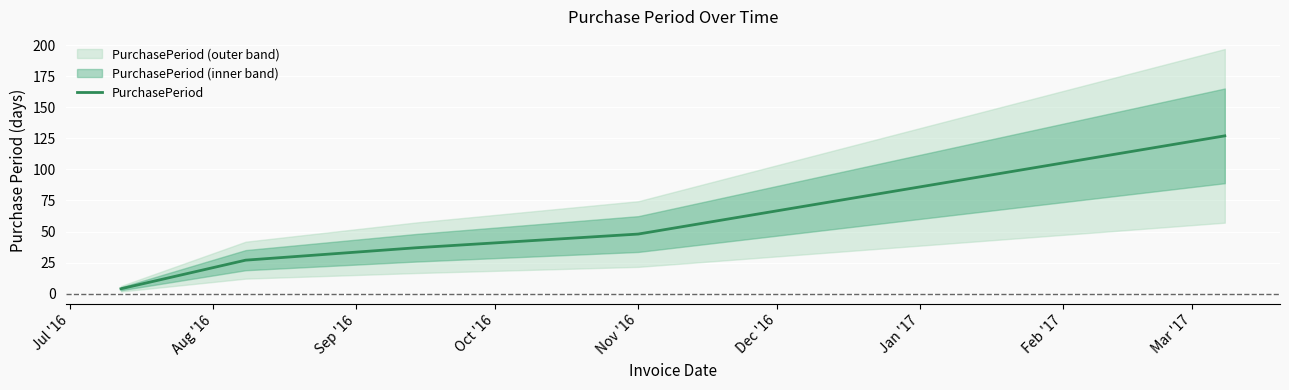

What is the difference between the second highest and second lowest values?

21